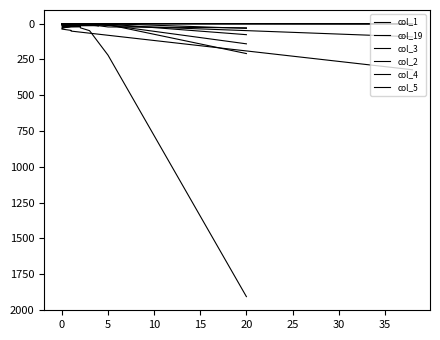

The col_5 series shows 0 at 0. True or false?

True